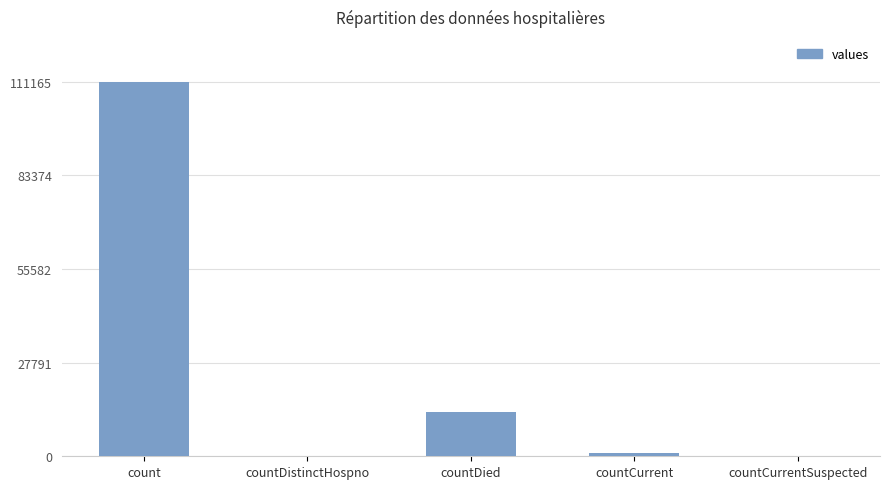

Reading right to left, transcribe all the data shown in this chart.

0	983	13038	0	111165